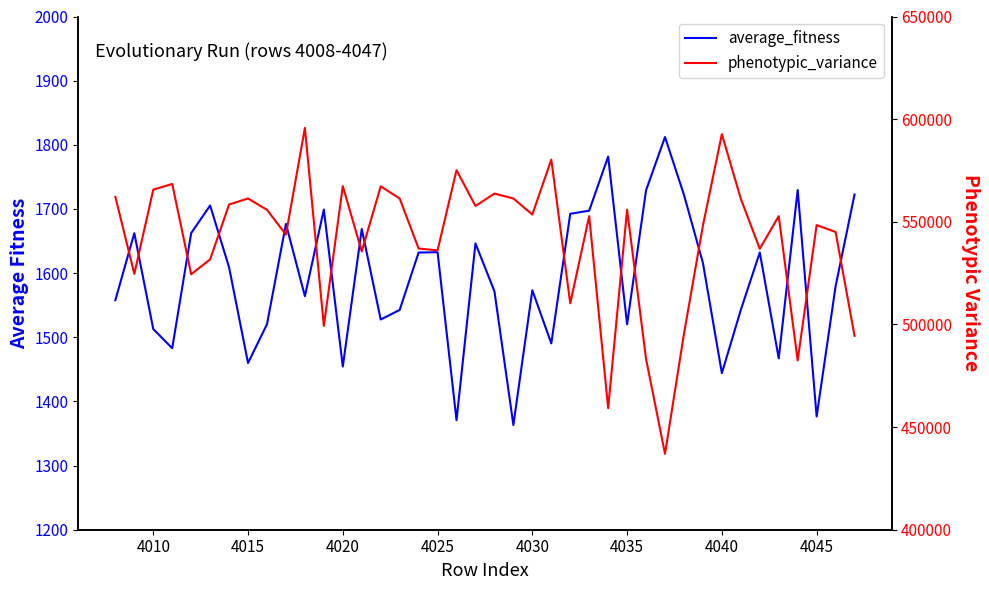

How many lines are shown in the chart?

2